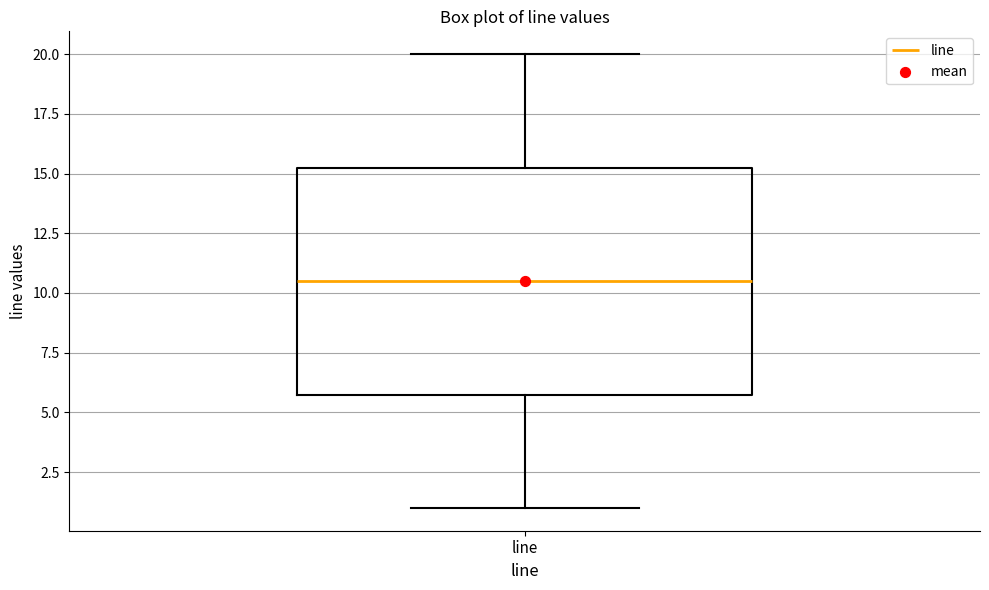

Read this box plot against the y-axis: the position of the median line, the range covered by the box, and the ends of both whiskers. The values are not printed on the chart, so give them approximately, as read against the axis.

median 10.5, box 6.0 to 15.5, whiskers 1.0 to 20.0